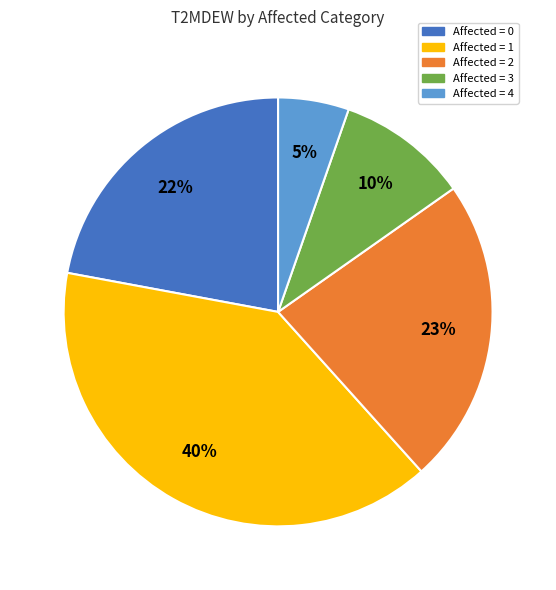

To the nearest percent, what portion does Affected = 1 represent?

40%